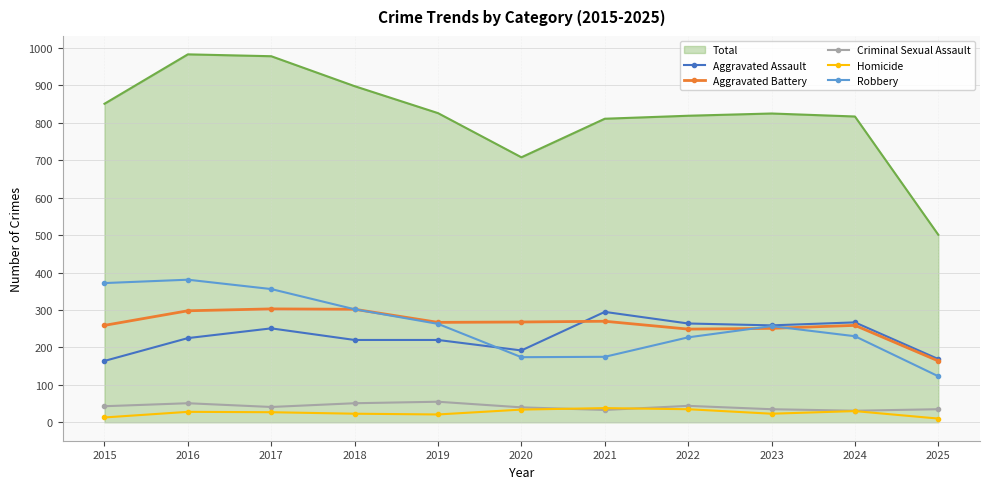

The Homicide series shows 28 at 2016. True or false?

True